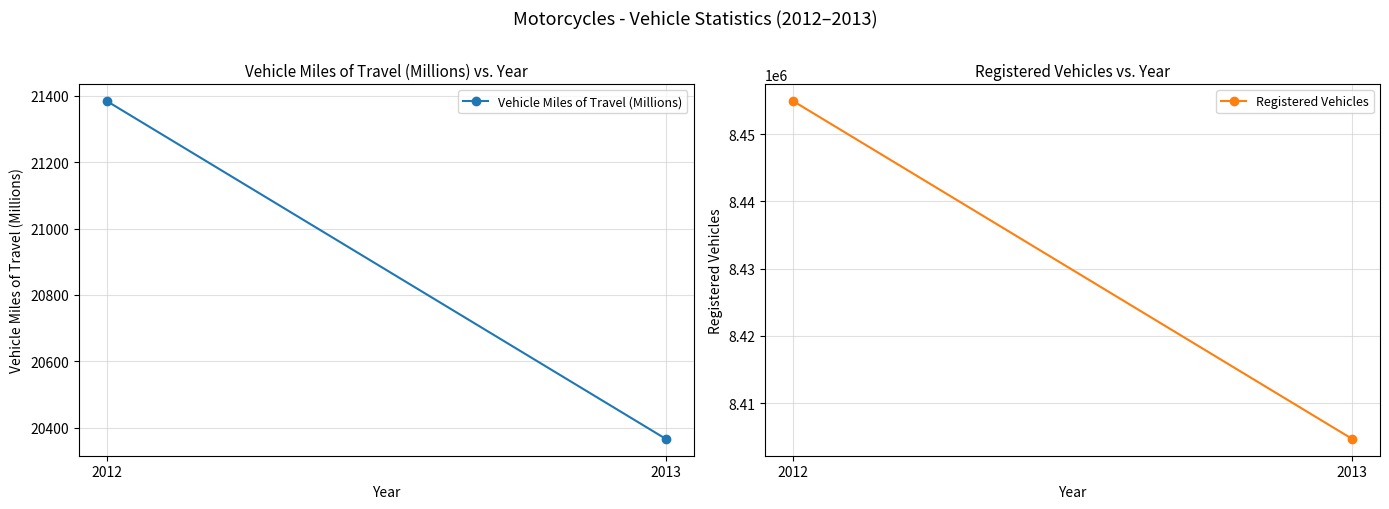

How many series are shown in this chart?

2